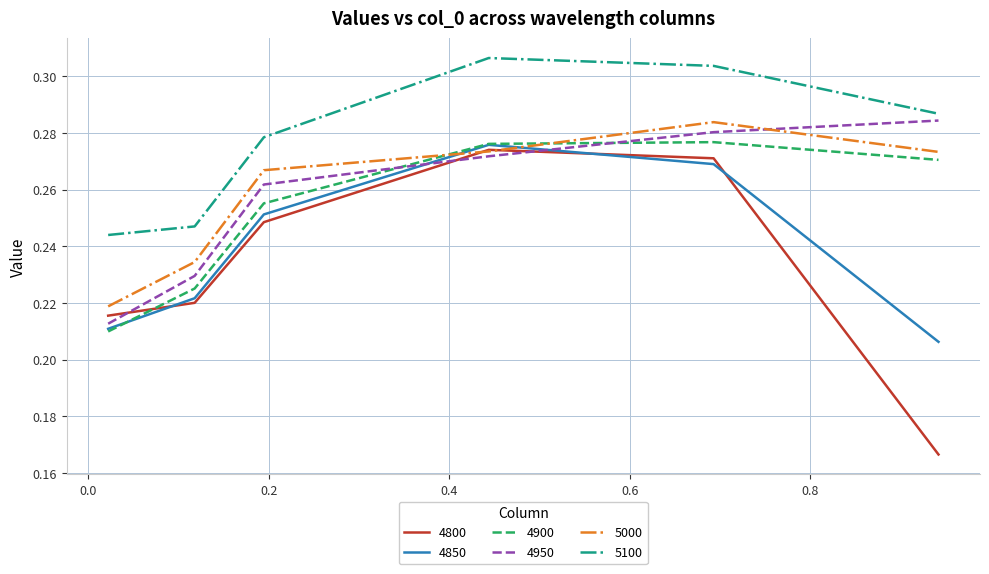

True or false: 4850 and 4950 intersect in this chart.

True